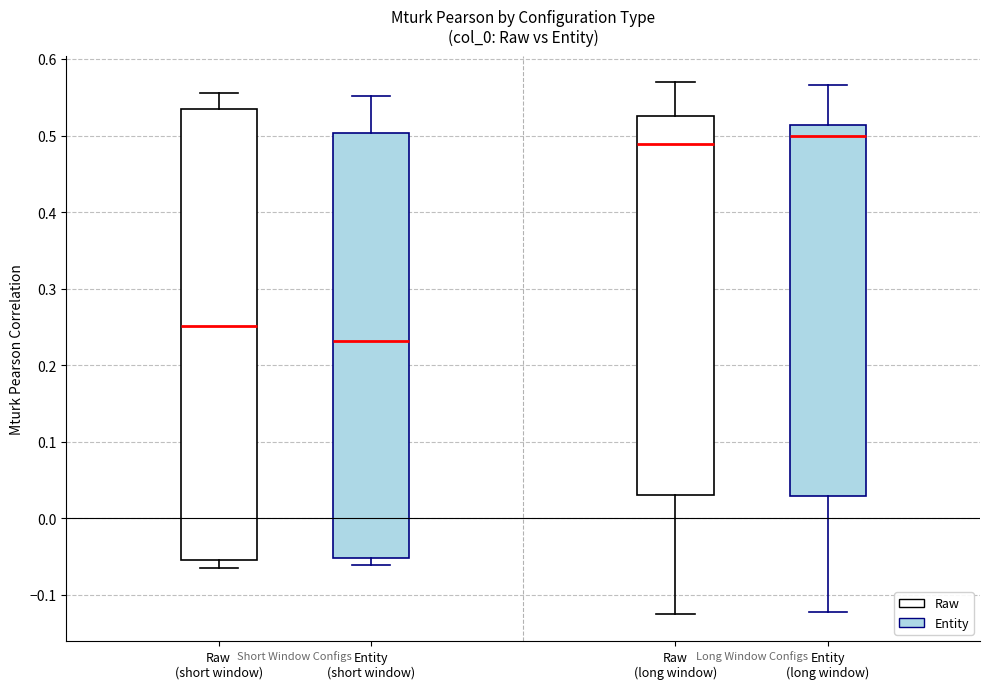

Reading left to right, read every box against the y-axis: the position of its median line, the range the box covers, and the ends of its whiskers. The values are not printed on the chart, so give them approximately, as read against the axis.

Raw (short window): median 0.25, box -0.06 to 0.53, whiskers -0.06 (just below the box's lower edge) to 0.56
Entity (short window): median 0.23, box -0.05 to 0.50, whiskers -0.06 to 0.55
Raw (long window): median 0.49, box 0.03 to 0.53, whiskers -0.13 to 0.57
Entity (long window): median 0.50, box 0.03 to 0.51, whiskers -0.12 to 0.57